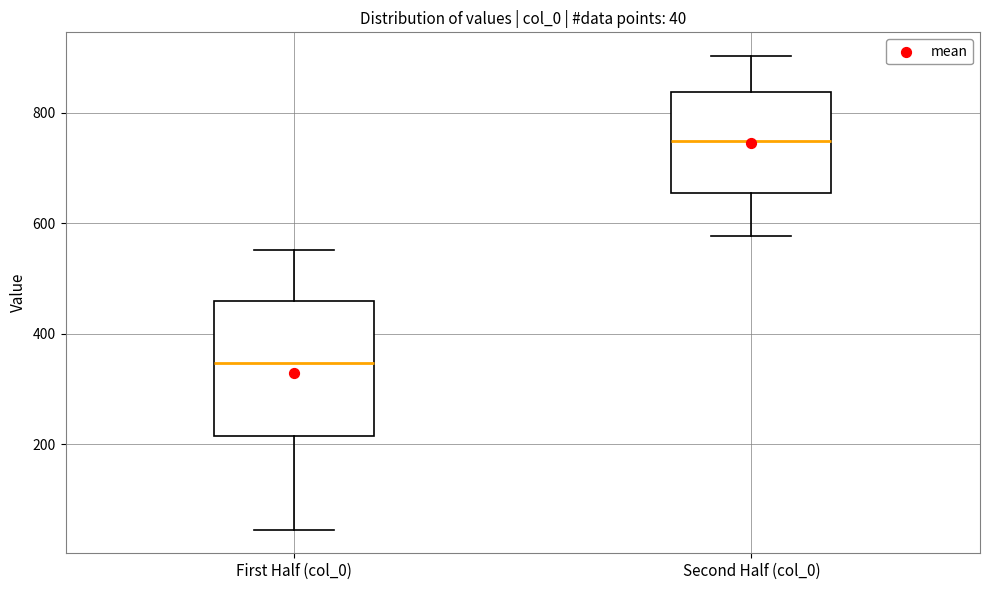

Which box's median line is the lowest?

First Half (col_0)